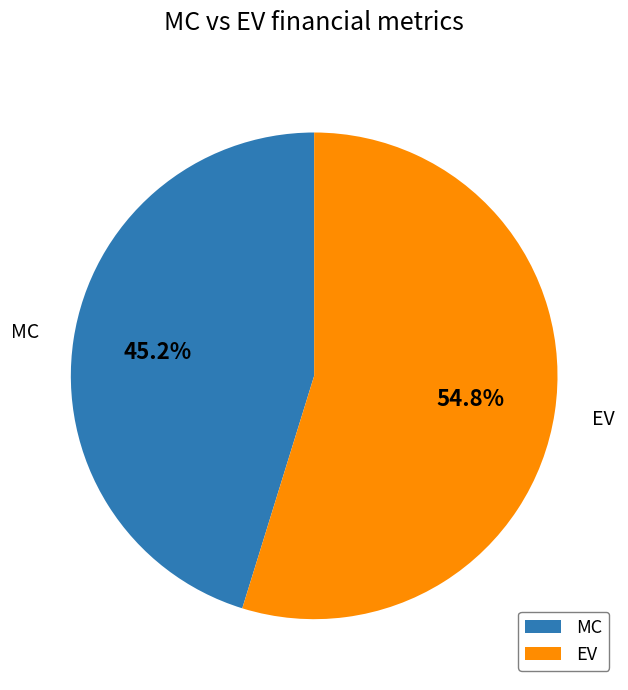

Does any single category account for the majority?

Yes